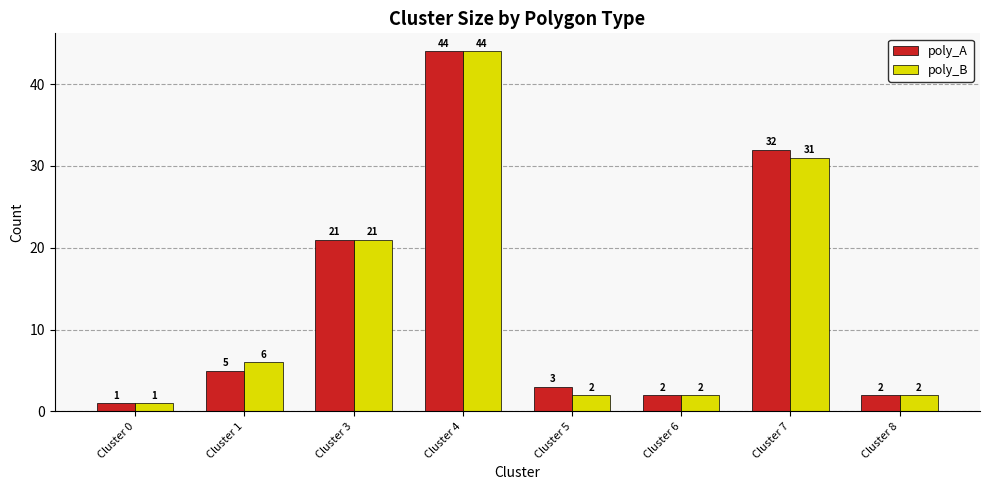

What is the highest value of the poly_A series?

44